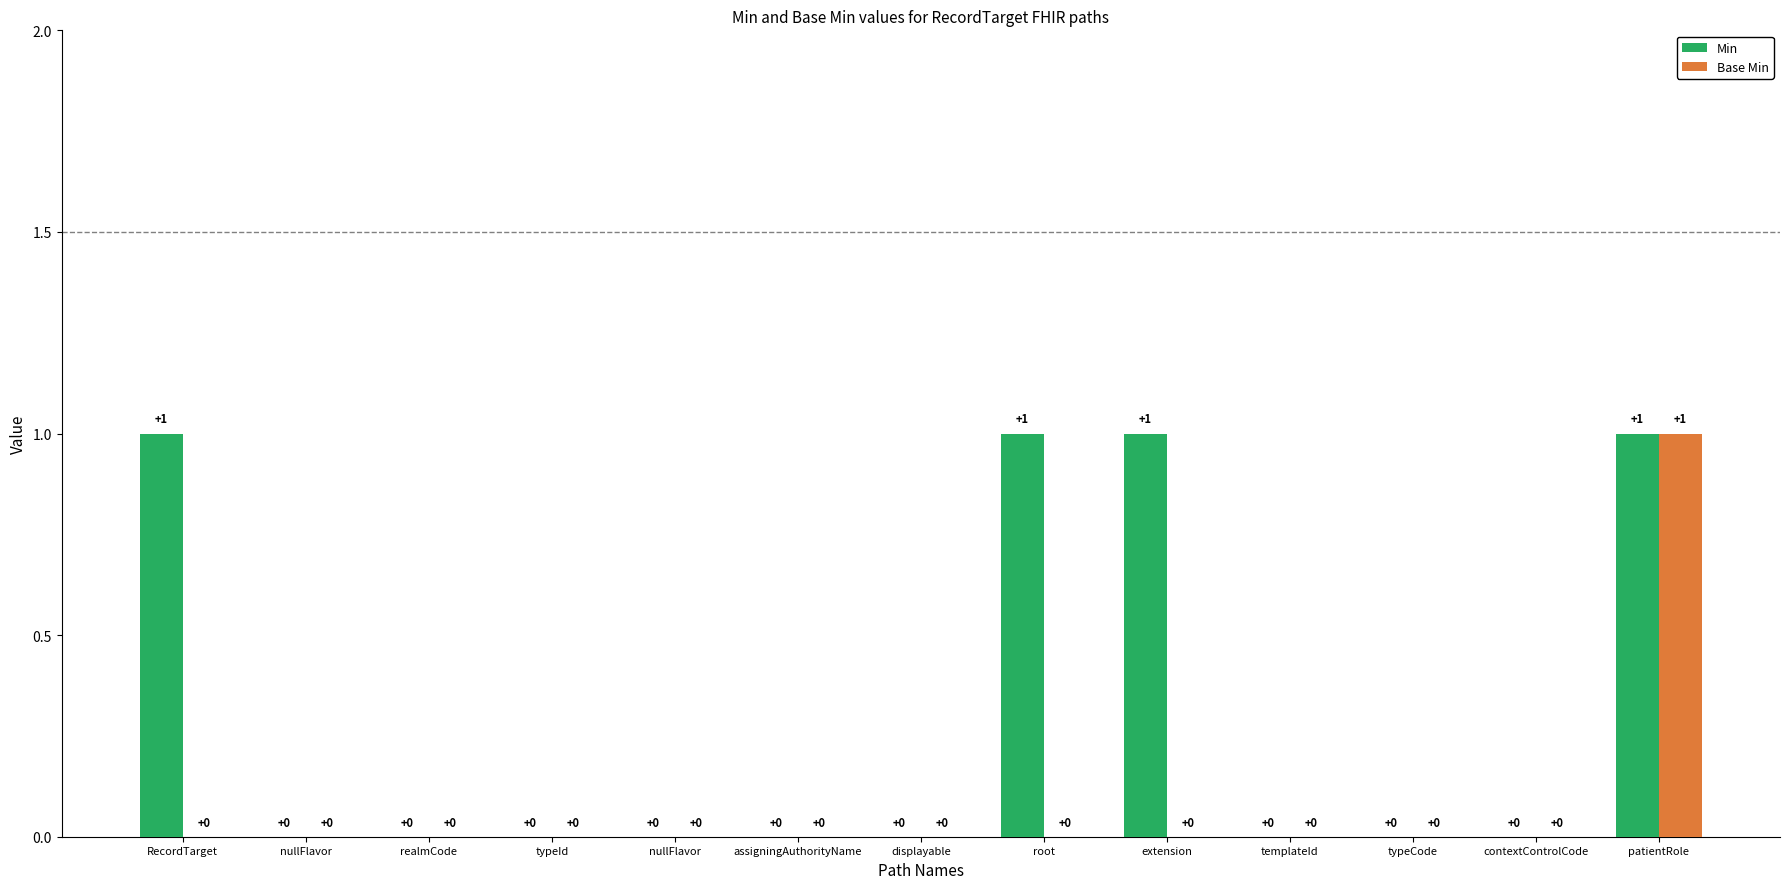

Reading left to right, extract all data points from this chart.

Min: RecordTarget=1	nullFlavor=0	realmCode=0	typeId=0	nullFlavor=0	assigningAuthorityName=0	displayable=0	root=1	extension=1	templateId=0	typeCode=0	contextControlCode=0	patientRole=1
Base Min: RecordTarget=0	nullFlavor=0	realmCode=0	typeId=0	nullFlavor=0	assigningAuthorityName=0	displayable=0	root=0	extension=0	templateId=0	typeCode=0	contextControlCode=0	patientRole=1